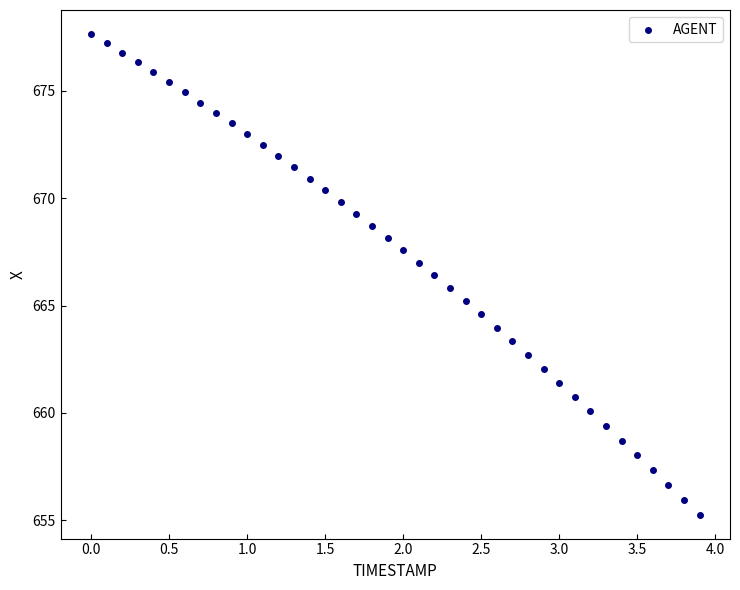

What is the range of X values (max minus min)?

3.9